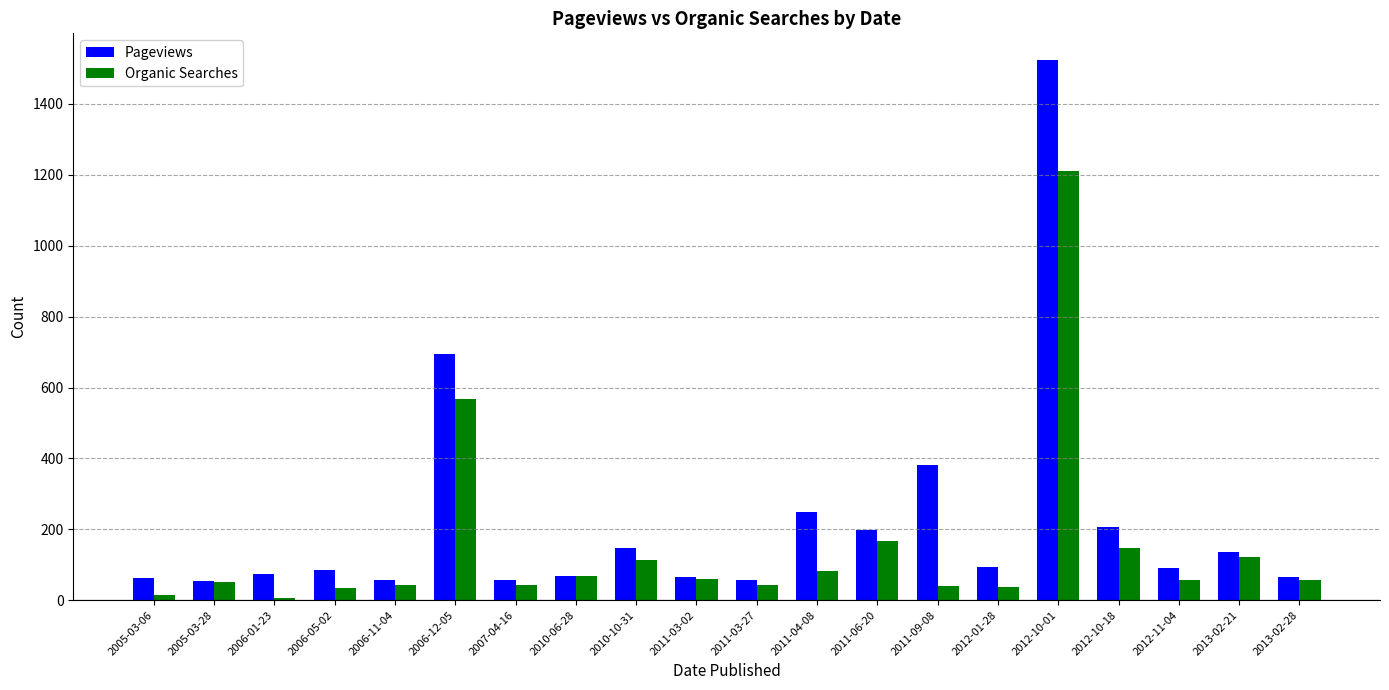

Does the chart contain stacked bars?

No